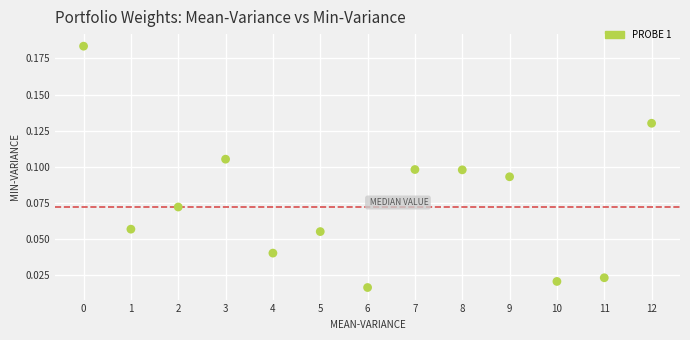

How many data points are displayed?

13